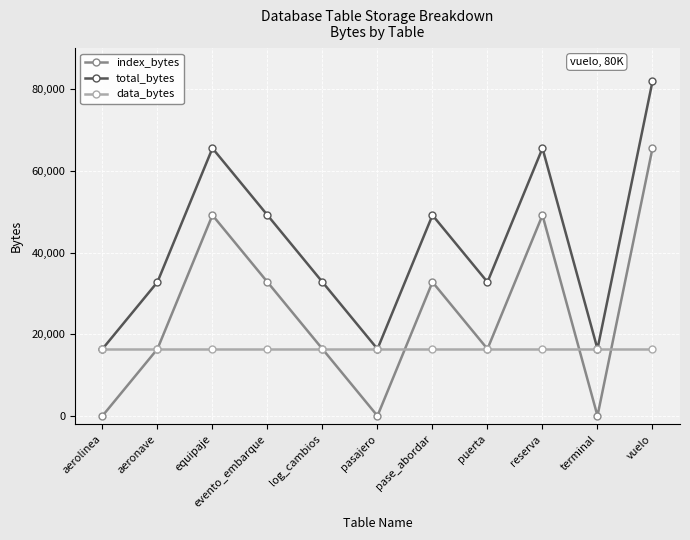

What is the label of the 7th point from the right?

log_cambios